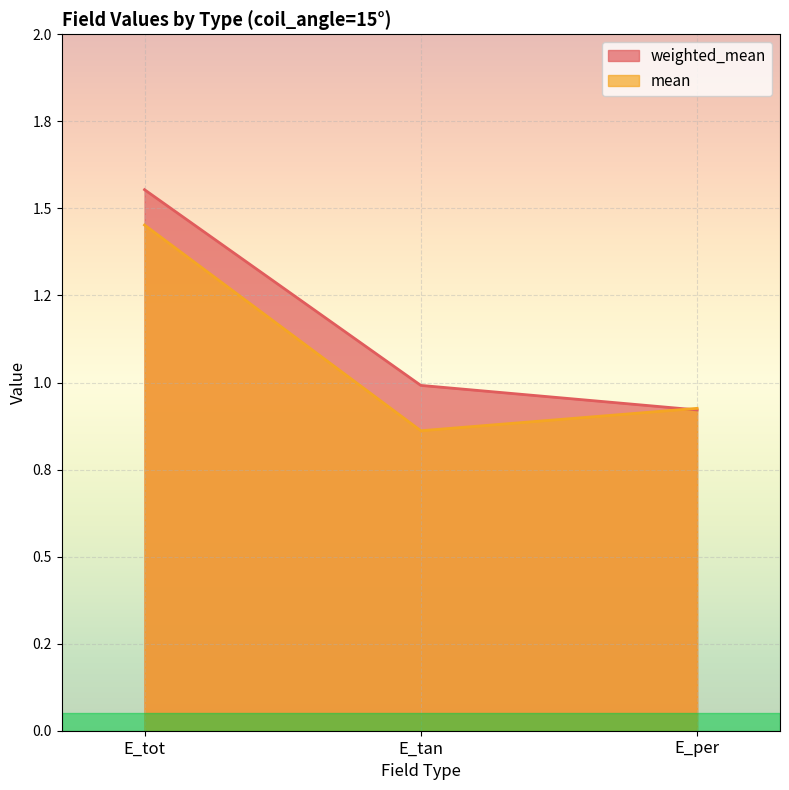

What position from the right is E_tot?

3